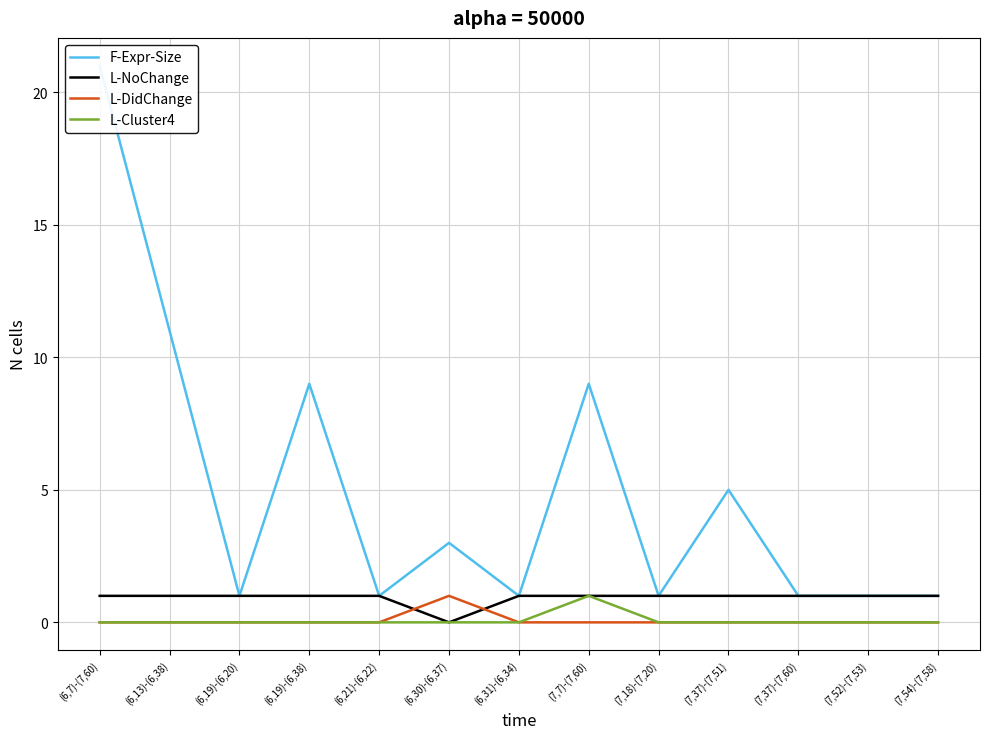

Where is the first local maximum for L-DidChange?

(6,30)-(6,37)